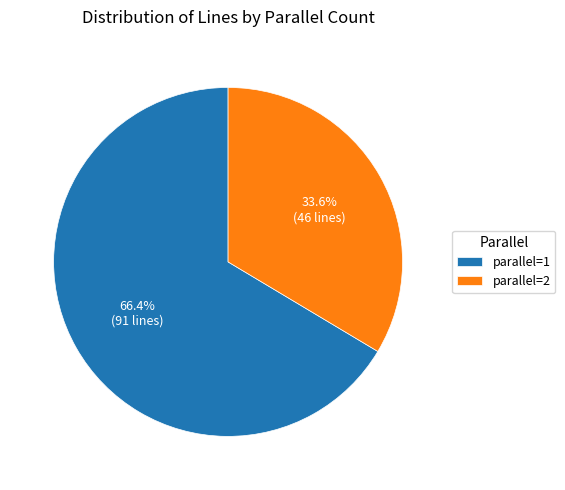

What is the majority slice?

parallel=1